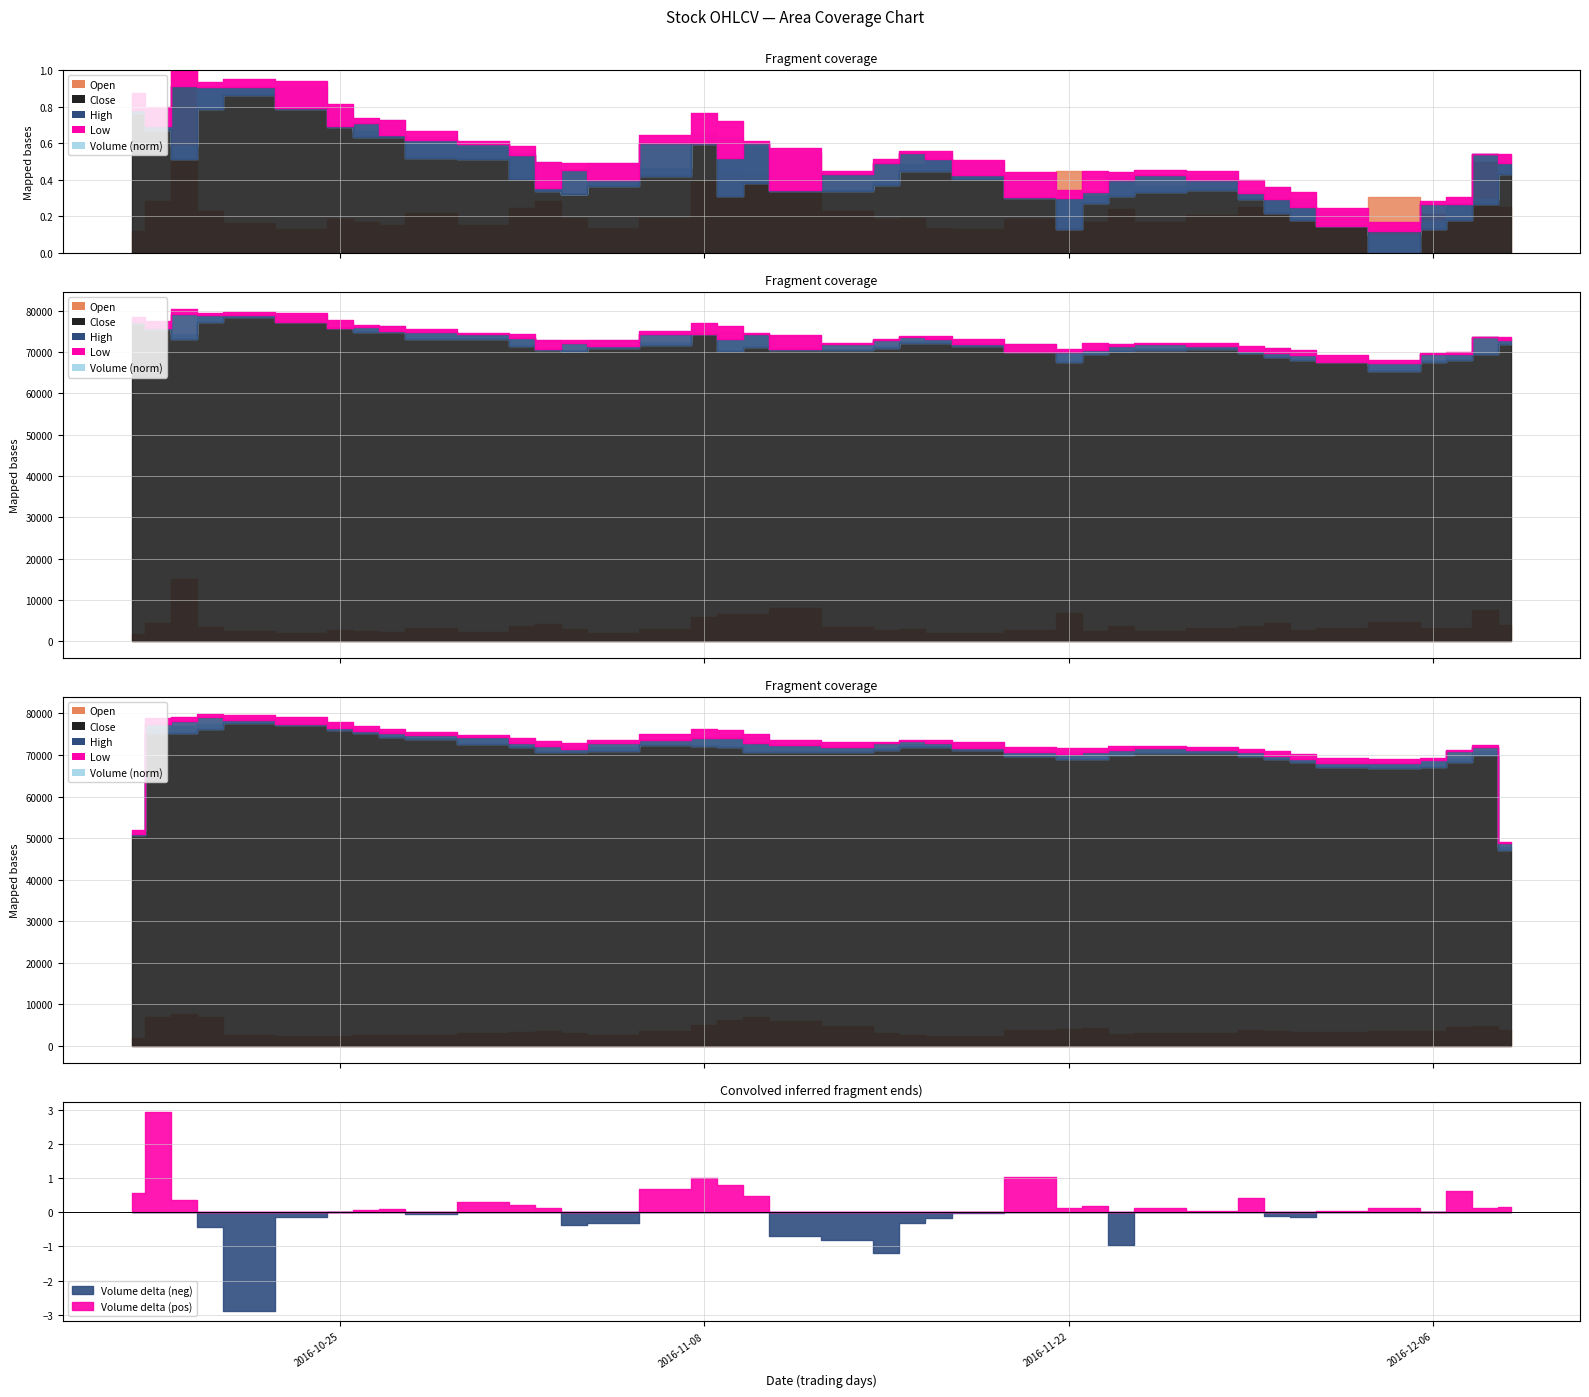

Reading left to right, what are all the values shown in this chart?

Open: 2016-10-17=77700	2016-10-18=77400	2016-10-19=74300	2016-10-20=79000	2016-10-21=79100	2016-10-24=79100	2016-10-25=77300	2016-10-26=75500	2016-10-27=76400	2016-10-28=75000	2016-10-31=74200	2016-11-01=73700	2016-11-02=73000	2016-11-03=70300	2016-11-04=72900	2016-11-07=72500	2016-11-08=75300	2016-11-09=75000	2016-11-10=74300	2016-11-11=73800	2016-11-14=70700	2016-11-15=71400	2016-11-16=72800	2016-11-17=73700	2016-11-18=73000	2016-11-21=71900	2016-11-22=70200	2016-11-23=70200	2016-11-24=71900	2016-11-25=71000	2016-11-28=71900	2016-11-29=70600	2016-11-30=70900	2016-12-01=70000	2016-12-02=68900	2016-12-05=67000	2016-12-06=68100	2016-12-07=69500	2016-12-08=69900	2016-12-09=73500
Close: 2016-10-17=77200	2016-10-18=75900	2016-10-19=79200	2016-10-20=79100	2016-10-21=79100	2016-10-24=77400	2016-10-25=75900	2016-10-26=76200	2016-10-27=75200	2016-10-28=74800	2016-10-31=74400	2016-11-01=73500	2016-11-02=70800	2016-11-03=72300	2016-11-04=71500	2016-11-07=74500	2016-11-08=74500	2016-11-09=73300	2016-11-10=74500	2016-11-11=70700	2016-11-14=72000	2016-11-15=72900	2016-11-16=73700	2016-11-17=73200	2016-11-18=71900	2016-11-21=70100	2016-11-22=70000	2016-11-23=70500	2016-11-24=71500	2016-11-25=71900	2016-11-28=71500	2016-11-29=70400	2016-11-30=69900	2016-12-01=69300	2016-12-02=67700	2016-12-05=67300	2016-12-06=69500	2016-12-07=69500	2016-12-08=73600	2016-12-09=72900
High: 2016-10-17=78600	2016-10-18=77500	2016-10-19=80500	2016-10-20=79500	2016-10-21=79800	2016-10-24=79600	2016-10-25=77700	2016-10-26=76600	2016-10-27=76400	2016-10-28=75500	2016-10-31=74700	2016-11-01=74300	2016-11-02=73000	2016-11-03=72900	2016-11-04=72900	2016-11-07=75200	2016-11-08=77000	2016-11-09=76300	2016-11-10=74700	2016-11-11=74100	2016-11-14=72200	2016-11-15=73200	2016-11-16=73900	2016-11-17=73900	2016-11-18=73100	2016-11-21=72100	2016-11-22=70700	2016-11-23=72200	2016-11-24=72100	2016-11-25=72300	2016-11-28=72200	2016-11-29=71500	2016-11-30=70900	2016-12-01=70500	2016-12-02=69200	2016-12-05=68000	2016-12-06=69800	2016-12-07=70100	2016-12-08=73600	2016-12-09=73600
Low: 2016-10-17=77000	2016-10-18=75600	2016-10-19=73200	2016-10-20=77300	2016-10-21=78500	2016-10-24=77300	2016-10-25=75800	2016-10-26=75000	2016-10-27=75000	2016-10-28=73300	2016-10-31=73200	2016-11-01=71600	2016-11-02=70600	2016-11-03=70300	2016-11-04=71000	2016-11-07=71800	2016-11-08=74400	2016-11-09=70200	2016-11-10=71200	2016-11-11=70600	2016-11-14=70600	2016-11-15=71100	2016-11-16=72200	2016-11-17=72200	2016-11-18=71600	2016-11-21=70000	2016-11-22=67500	2016-11-23=69600	2016-11-24=70200	2016-11-25=70500	2016-11-28=70700	2016-11-29=69900	2016-11-30=68800	2016-12-01=68200	2016-12-02=67700	2016-12-05=65500	2016-12-06=67500	2016-12-07=68200	2016-12-08=69500	2016-12-09=72000
Volume: 2016-10-17=56417	2016-10-18=135117	2016-10-19=471804	2016-10-20=108780	2016-10-21=75918	2016-10-24=62234	2016-10-25=87368	2016-10-26=78531	2016-10-27=72249	2016-10-28=102524	2016-10-31=72387	2016-11-01=115570	2016-11-02=133173	2016-11-03=90738	2016-11-04=63124	2016-11-07=90632	2016-11-08=186590	2016-11-09=204967	2016-11-10=203353	2016-11-11=255919	2016-11-14=108790	2016-11-15=88060	2016-11-16=88915	2016-11-17=64875	2016-11-18=62382	2016-11-21=87939	2016-11-22=212685	2016-11-23=80698	2016-11-24=114358	2016-11-25=78706	2016-11-28=97619	2016-11-29=118482	2016-11-30=137142	2016-12-01=82085	2016-12-02=98210	2016-12-05=144086	2016-12-06=100031	2016-12-07=99146	2016-12-08=233431	2016-12-09=119469